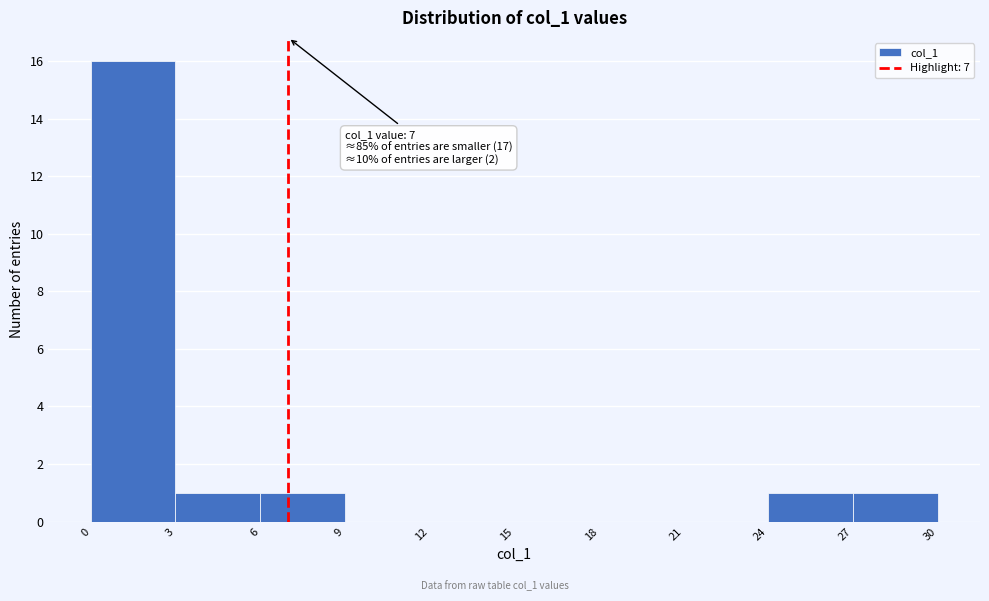

Which range on the x-axis has the tallest bar?

0 to 3